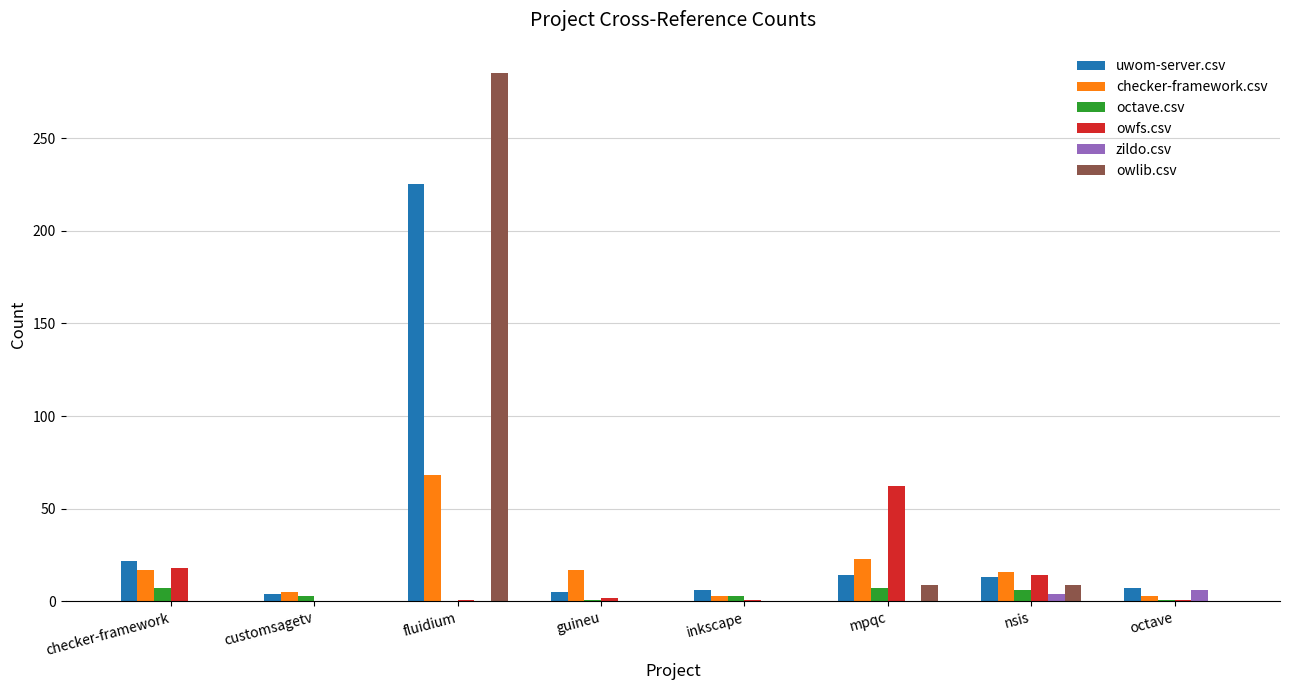

How many groups of bars are there?

8